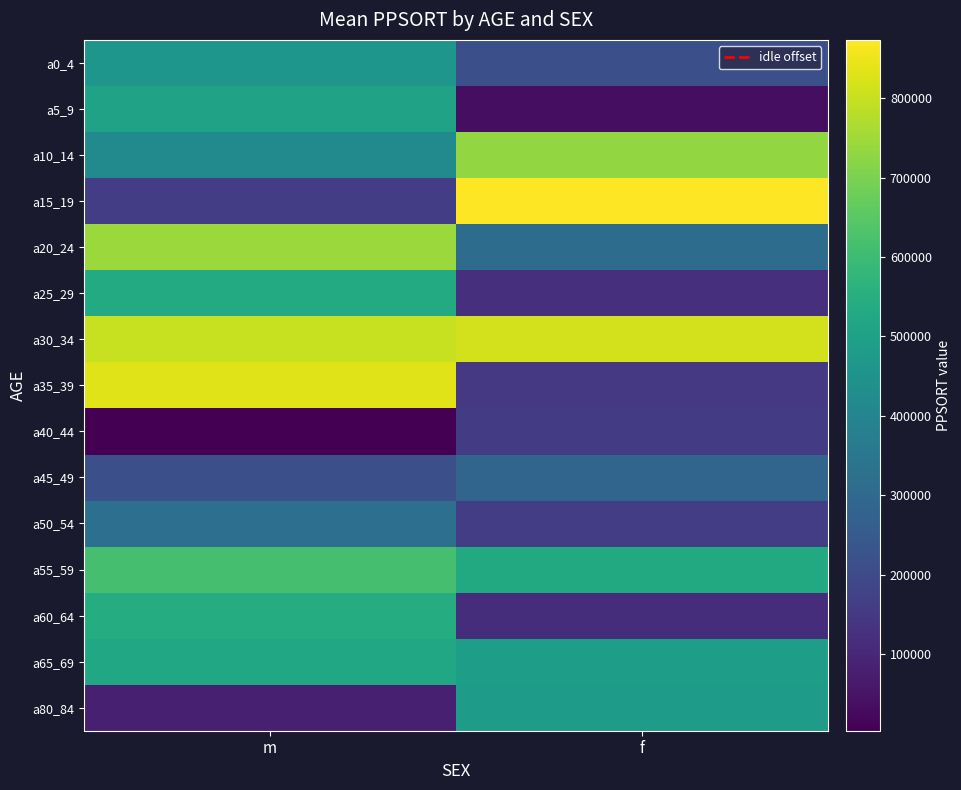

Which series changed the most between m and f?

a15_19